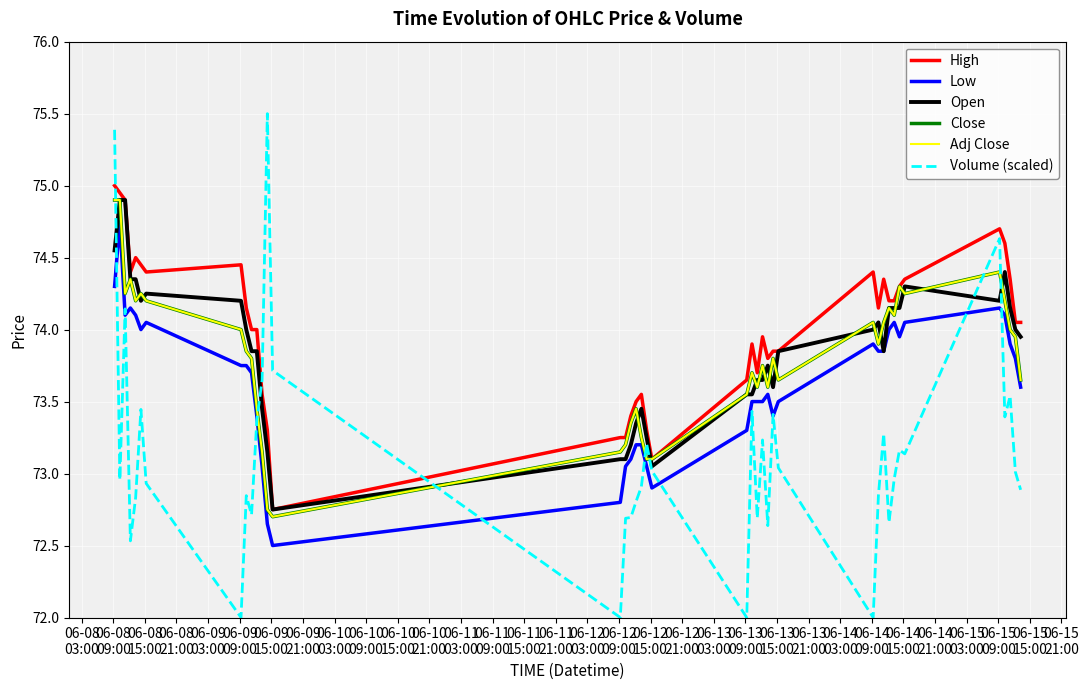

Which series has the largest total across all categories?

High